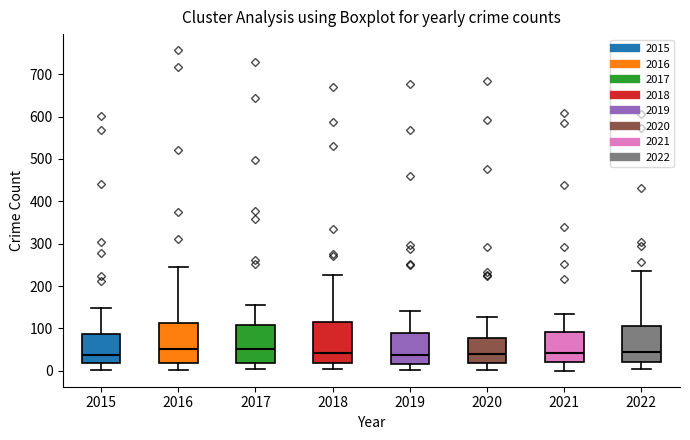

Where does the median line of the box at x = 2019 sit on the y-axis? The values are not printed on the chart, so give them approximately, as read against the axis.

40